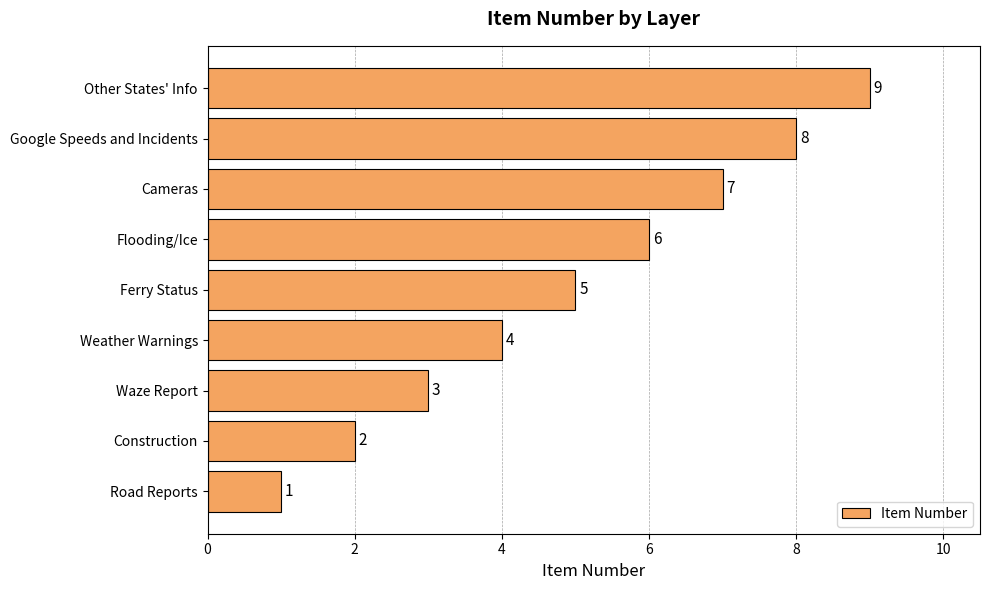

List the labels in order of value, largest first.

Other States' Info, Google Speeds and Incidents, Cameras, Flooding/Ice, Ferry Status, Weather Warnings, Waze Report, Construction, Road Reports